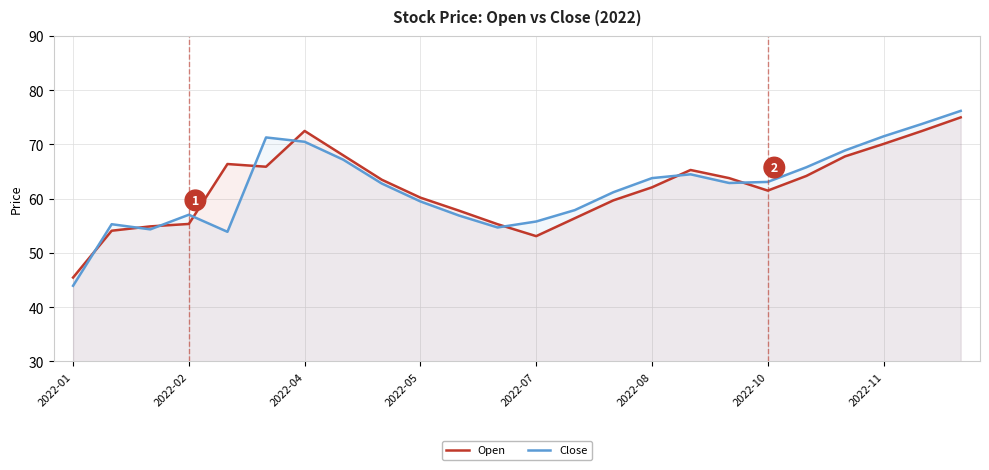

The Close series shows 99.2 at 2022-07. True or false?

False